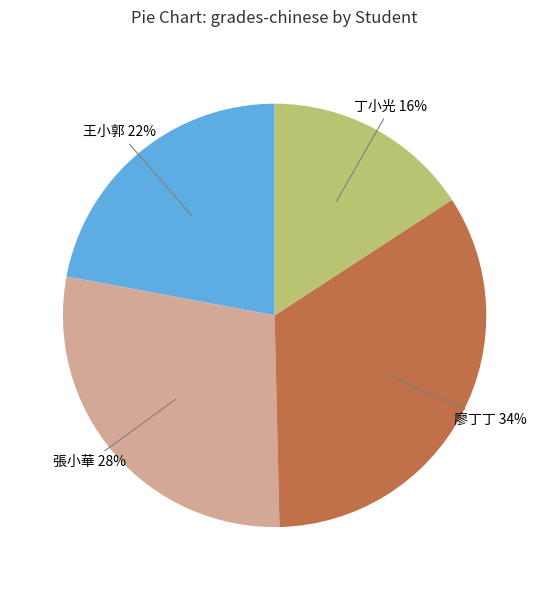

To the nearest percent, what is the average slice percentage?

25%